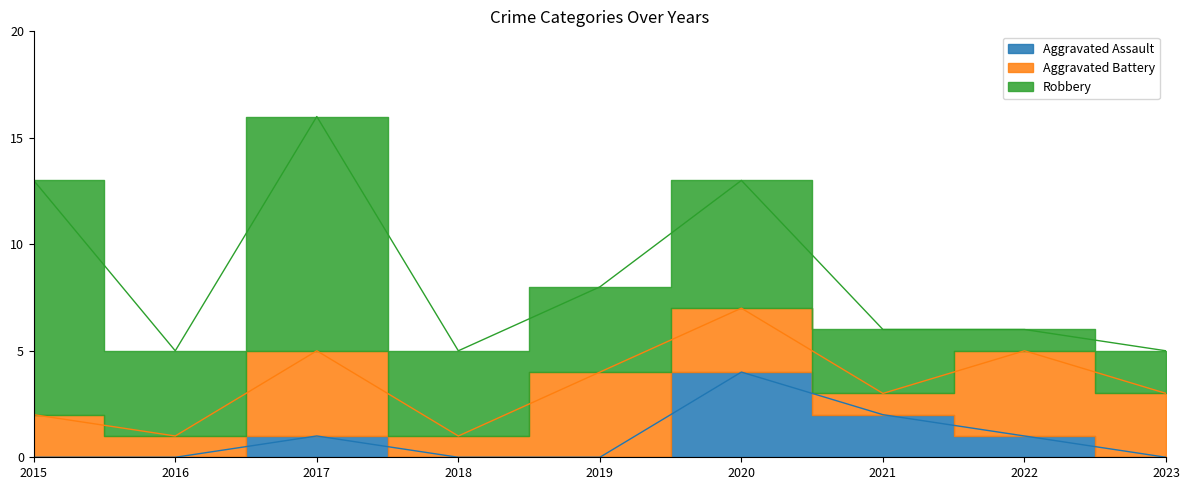

Reading left to right, transcribe all the data shown in this chart.

Aggravated Assault: 2015=0	2016=0	2017=1	2018=0	2019=0	2020=4	2021=2	2022=1	2023=0
Aggravated Battery: 2015=2	2016=1	2017=4	2018=1	2019=4	2020=3	2021=1	2022=4	2023=3
Robbery: 2015=11	2016=4	2017=11	2018=4	2019=4	2020=6	2021=3	2022=1	2023=2